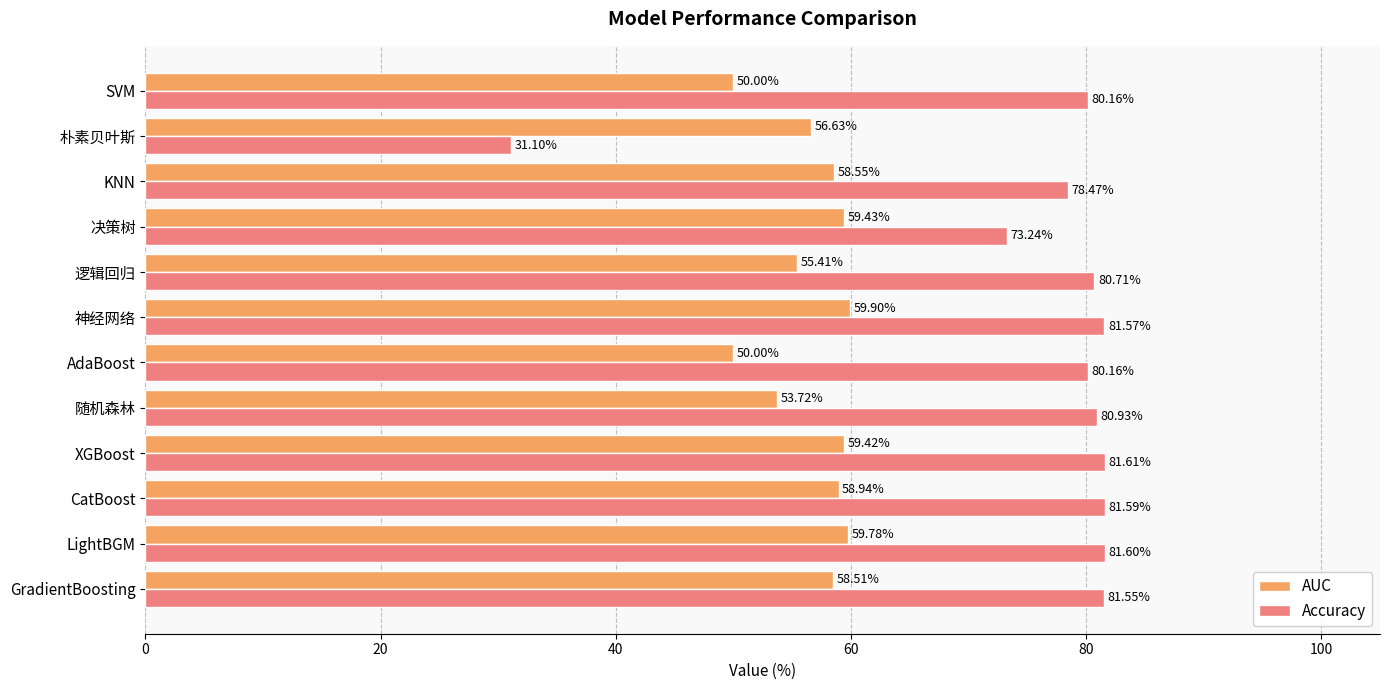

At which label is Accuracy closest to 56?

决策树